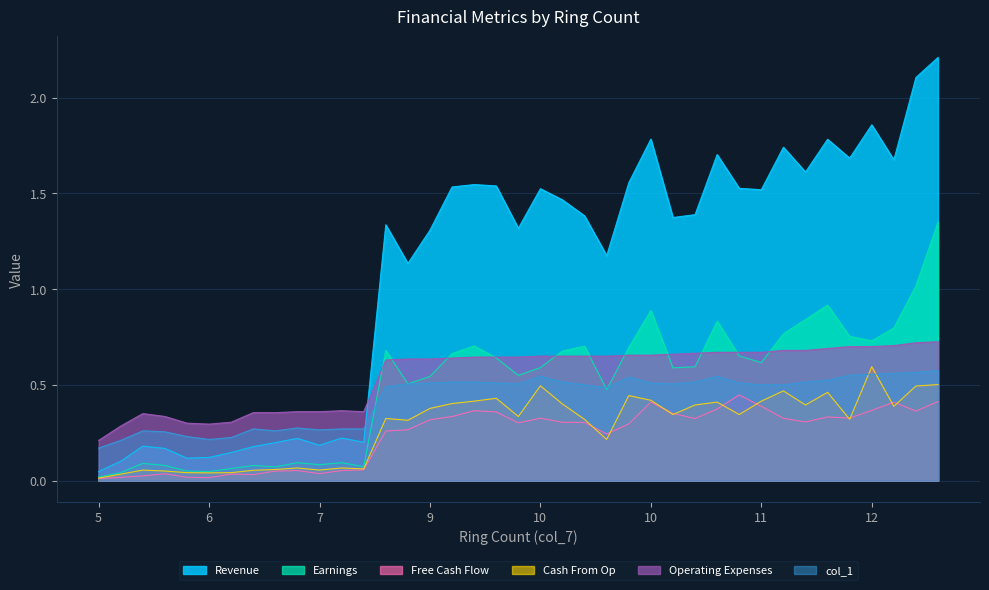

Is it true that col_3 equals 1.5 at 11?

True